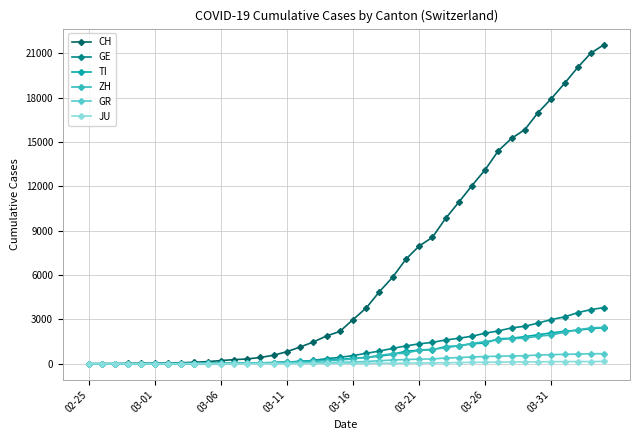

Which series has the widest spread of values?

CH